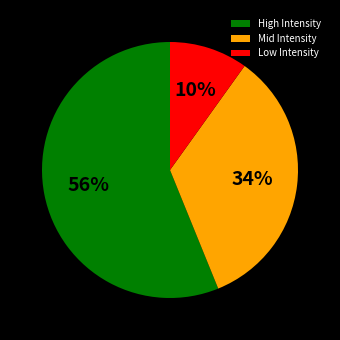

What is the largest slice in the pie chart?

High Intensity